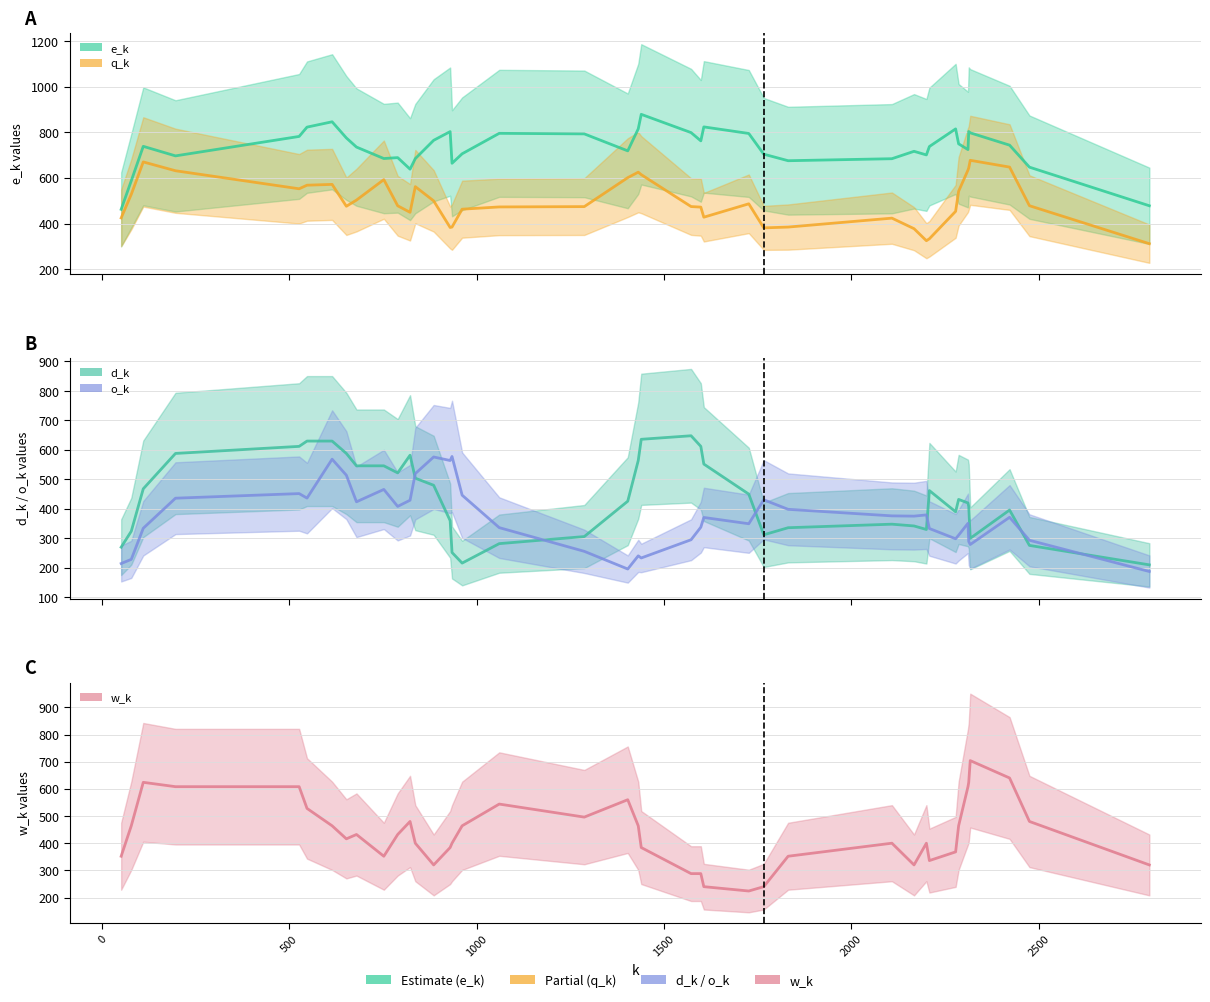

True or false: q_k has more than 0 interior local peaks.

True